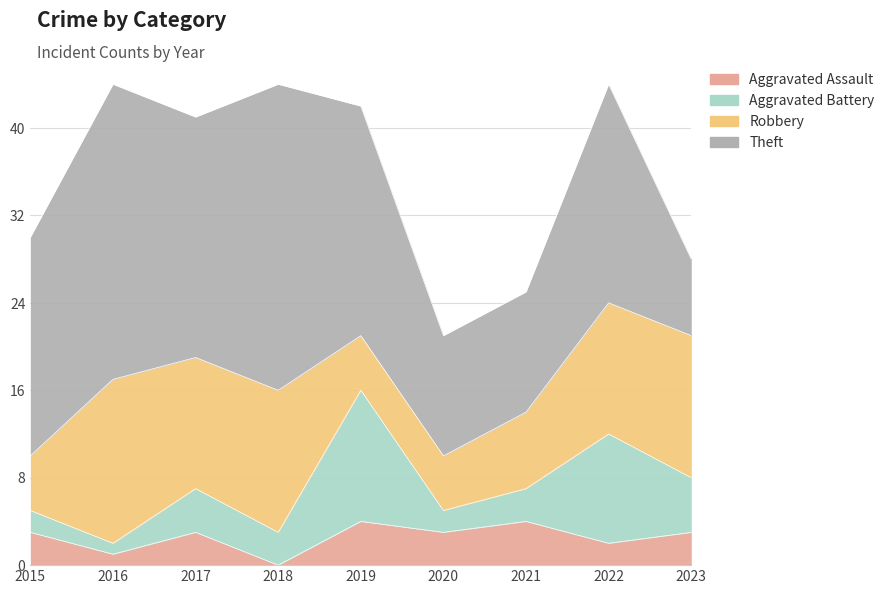

At which category is the sum across all series the highest?

2016